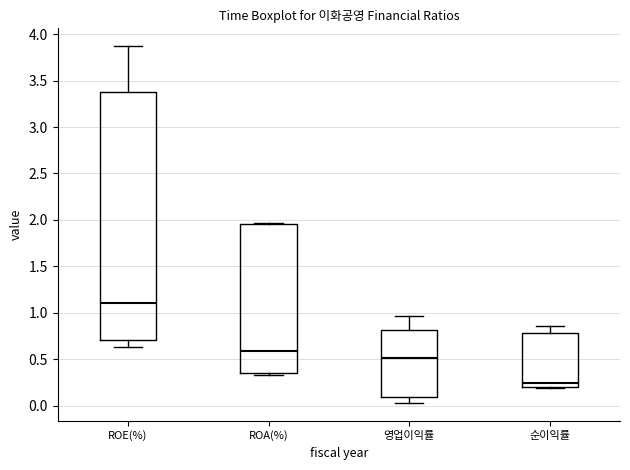

Where is the upper edge of the box for 영업이익률 on the y-axis? The values are not printed on the chart, so give them approximately, as read against the axis.

0.80